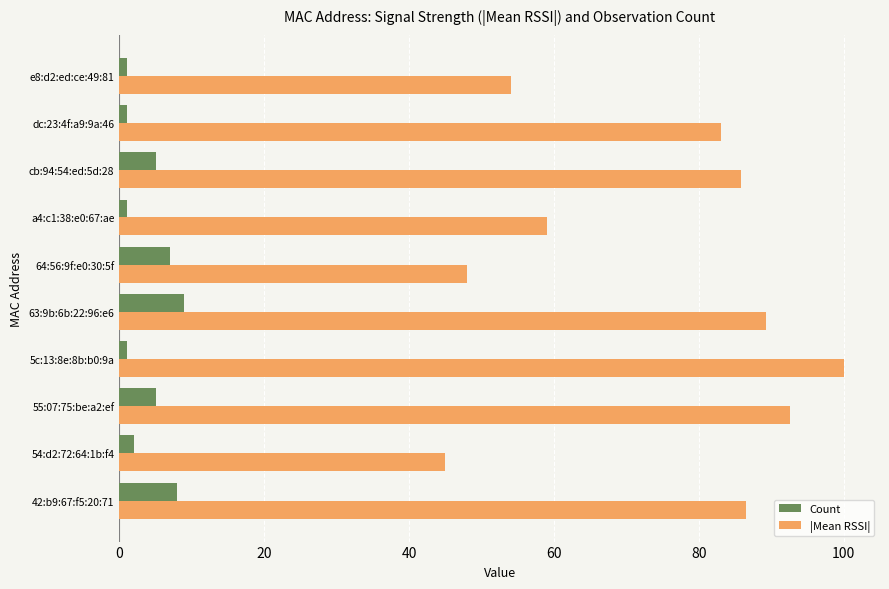

The Count series shows 7.0 at 64:56:9f:e0:30:5f. True or false?

True